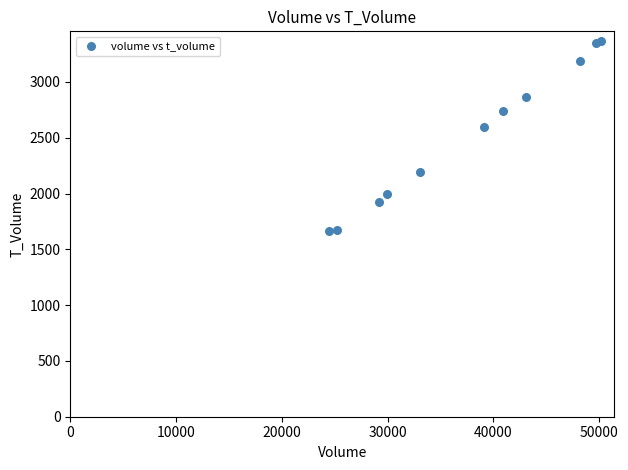

What Y value in the scatter plot is closest to 2516?

2592